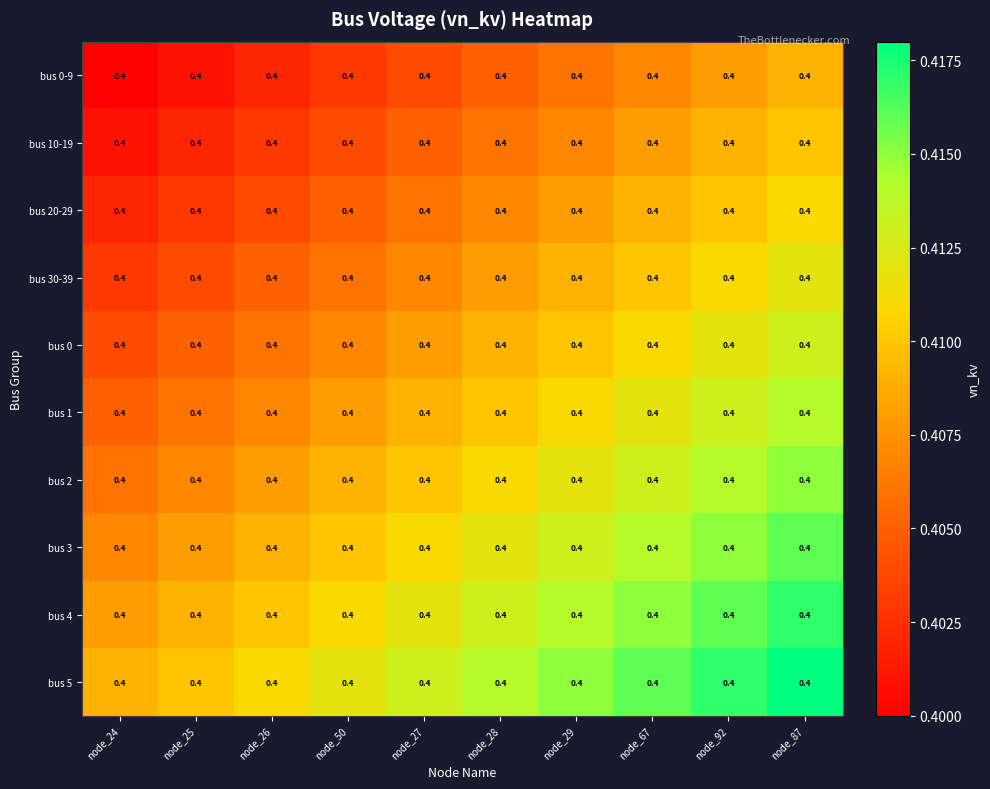

Reading right to left, list all the values displayed in this chart.

bus 0-9: node_87=0.4	node_92=0.4	node_67=0.4	node_29=0.4	node_28=0.4	node_27=0.4	node_50=0.4	node_26=0.4	node_25=0.4	node_24=0.4
bus 10-19: node_87=0.4	node_92=0.4	node_67=0.4	node_29=0.4	node_28=0.4	node_27=0.4	node_50=0.4	node_26=0.4	node_25=0.4	node_24=0.4
bus 20-29: node_87=0.4	node_92=0.4	node_67=0.4	node_29=0.4	node_28=0.4	node_27=0.4	node_50=0.4	node_26=0.4	node_25=0.4	node_24=0.4
bus 30-39: node_87=0.4	node_92=0.4	node_67=0.4	node_29=0.4	node_28=0.4	node_27=0.4	node_50=0.4	node_26=0.4	node_25=0.4	node_24=0.4
bus 0: node_87=0.4	node_92=0.4	node_67=0.4	node_29=0.4	node_28=0.4	node_27=0.4	node_50=0.4	node_26=0.4	node_25=0.4	node_24=0.4
bus 1: node_87=0.4	node_92=0.4	node_67=0.4	node_29=0.4	node_28=0.4	node_27=0.4	node_50=0.4	node_26=0.4	node_25=0.4	node_24=0.4
bus 2: node_87=0.4	node_92=0.4	node_67=0.4	node_29=0.4	node_28=0.4	node_27=0.4	node_50=0.4	node_26=0.4	node_25=0.4	node_24=0.4
bus 3: node_87=0.4	node_92=0.4	node_67=0.4	node_29=0.4	node_28=0.4	node_27=0.4	node_50=0.4	node_26=0.4	node_25=0.4	node_24=0.4
bus 4: node_87=0.4	node_92=0.4	node_67=0.4	node_29=0.4	node_28=0.4	node_27=0.4	node_50=0.4	node_26=0.4	node_25=0.4	node_24=0.4
bus 5: node_87=0.4	node_92=0.4	node_67=0.4	node_29=0.4	node_28=0.4	node_27=0.4	node_50=0.4	node_26=0.4	node_25=0.4	node_24=0.4